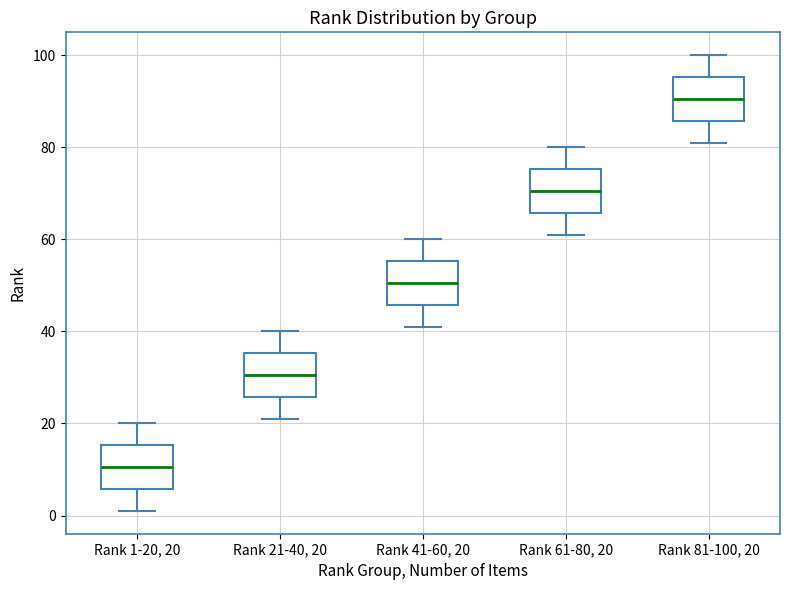

Where is the lower edge of the box for Rank 1-20, 20 on the y-axis? The values are not printed on the chart, so give them approximately, as read against the axis.

6